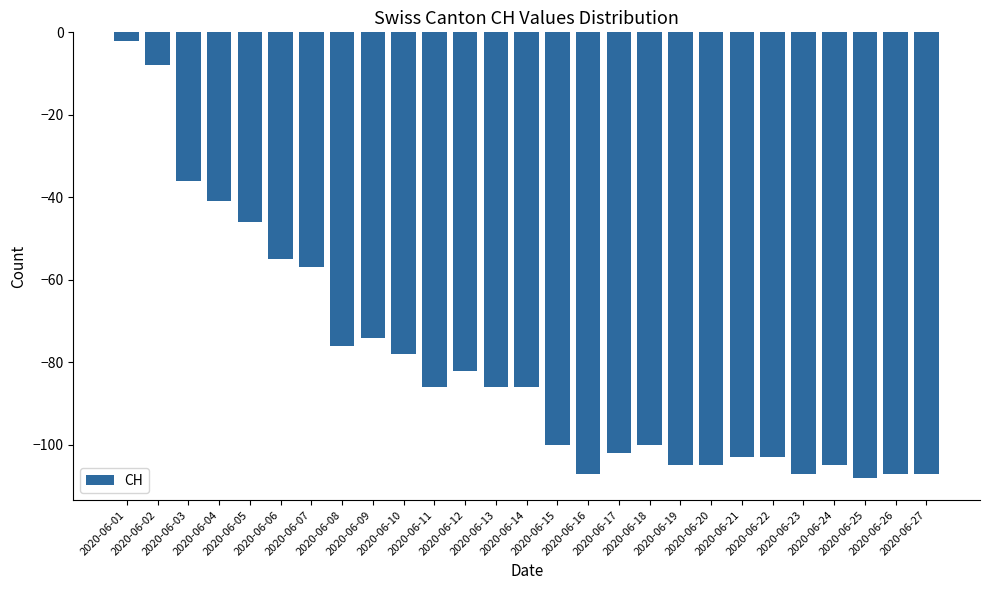

What is the smallest value displayed?

-108